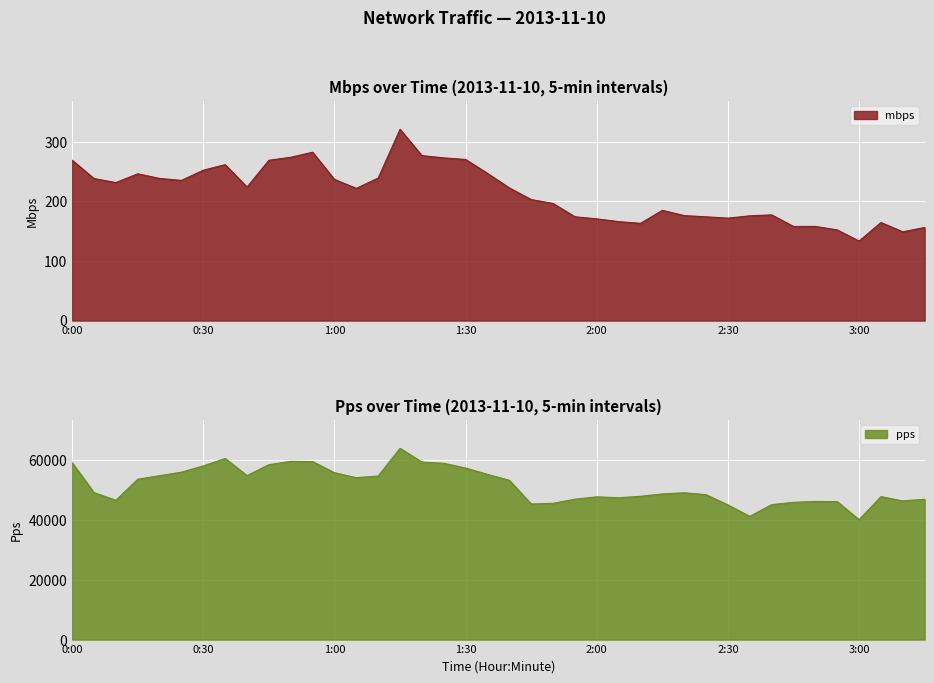

True or false: pps and mbps cross at least once.

False